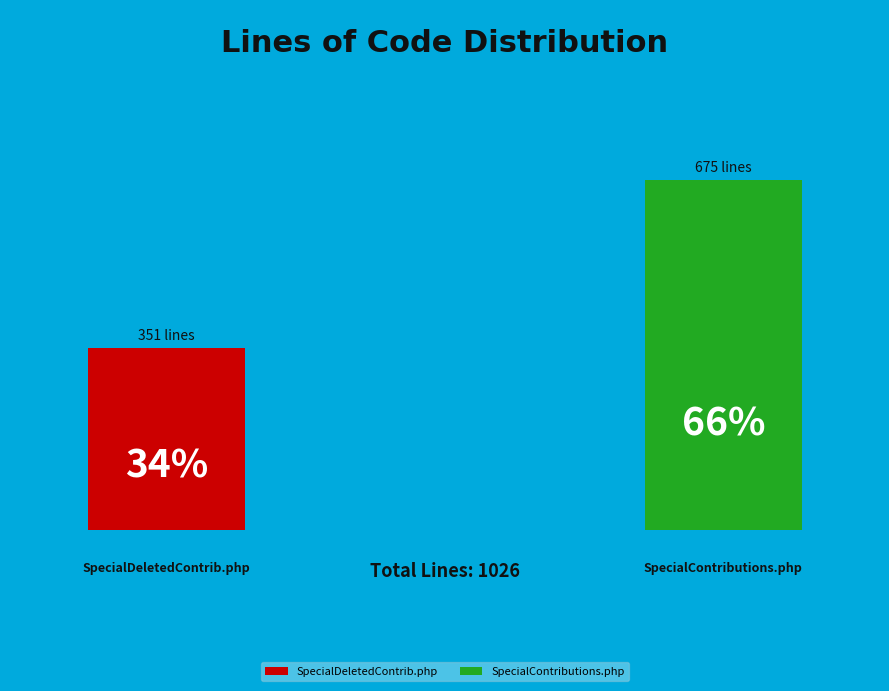

Does SpecialContributions.php account for over 50% of the chart?

Yes